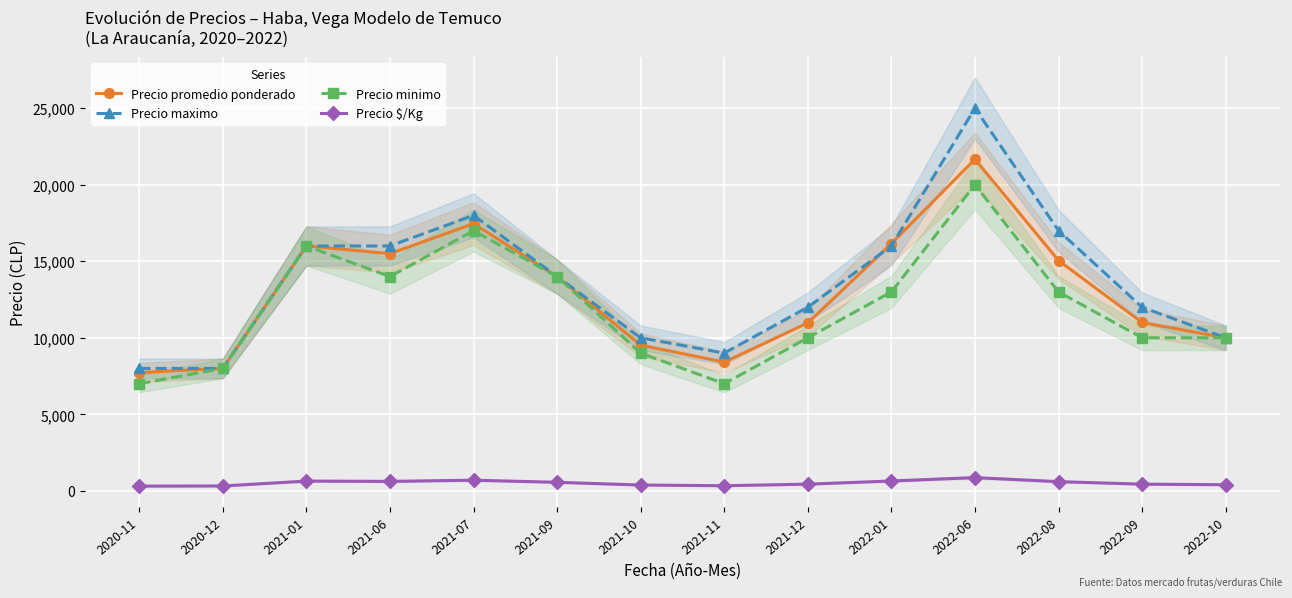

What is the total value across all series at 2022-06?

67534